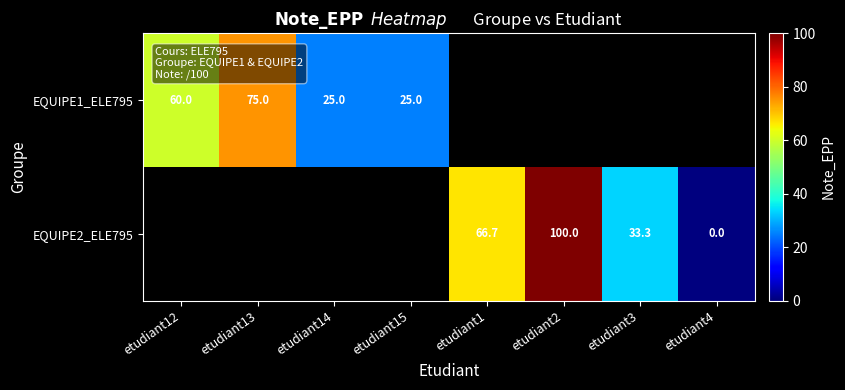

Is it true that EQUIPE1_ELE795 equals 39.3 at etudiant14?

False